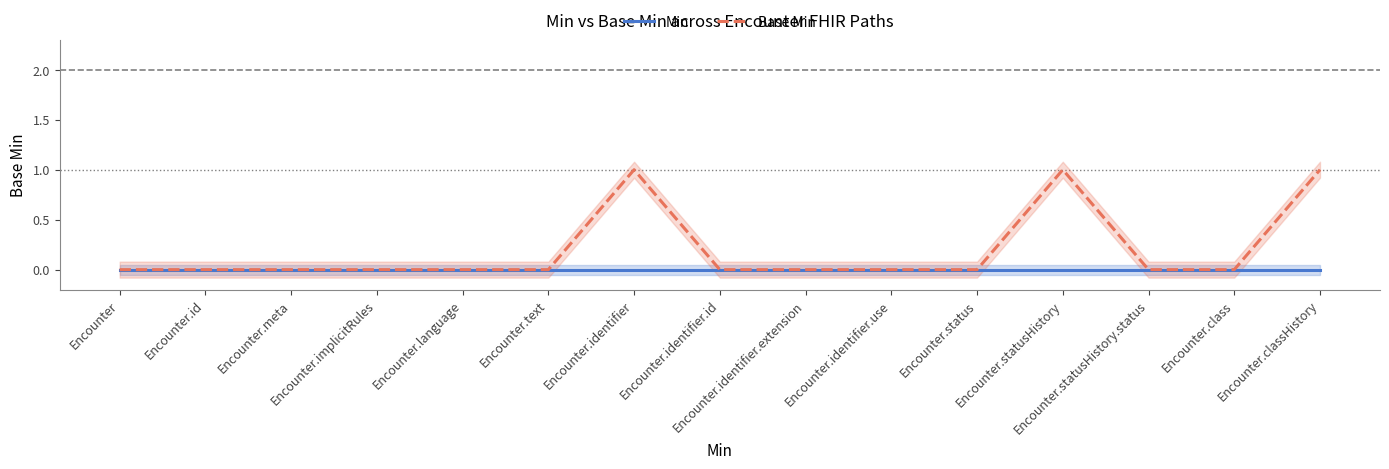

Does the chart have visible grid lines?

No